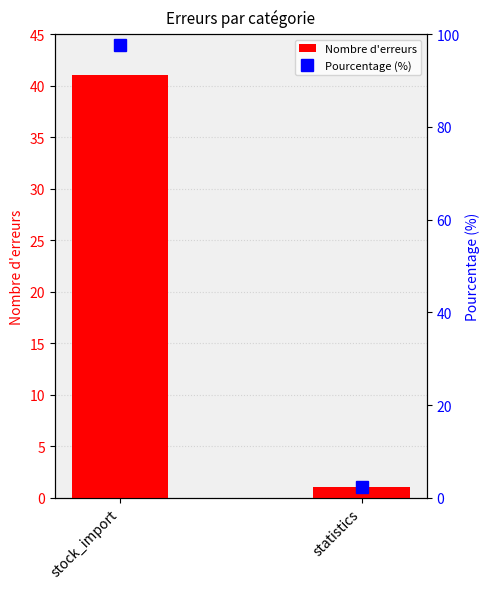

Which series has the largest range (max minus min)?

Pourcentage (%)